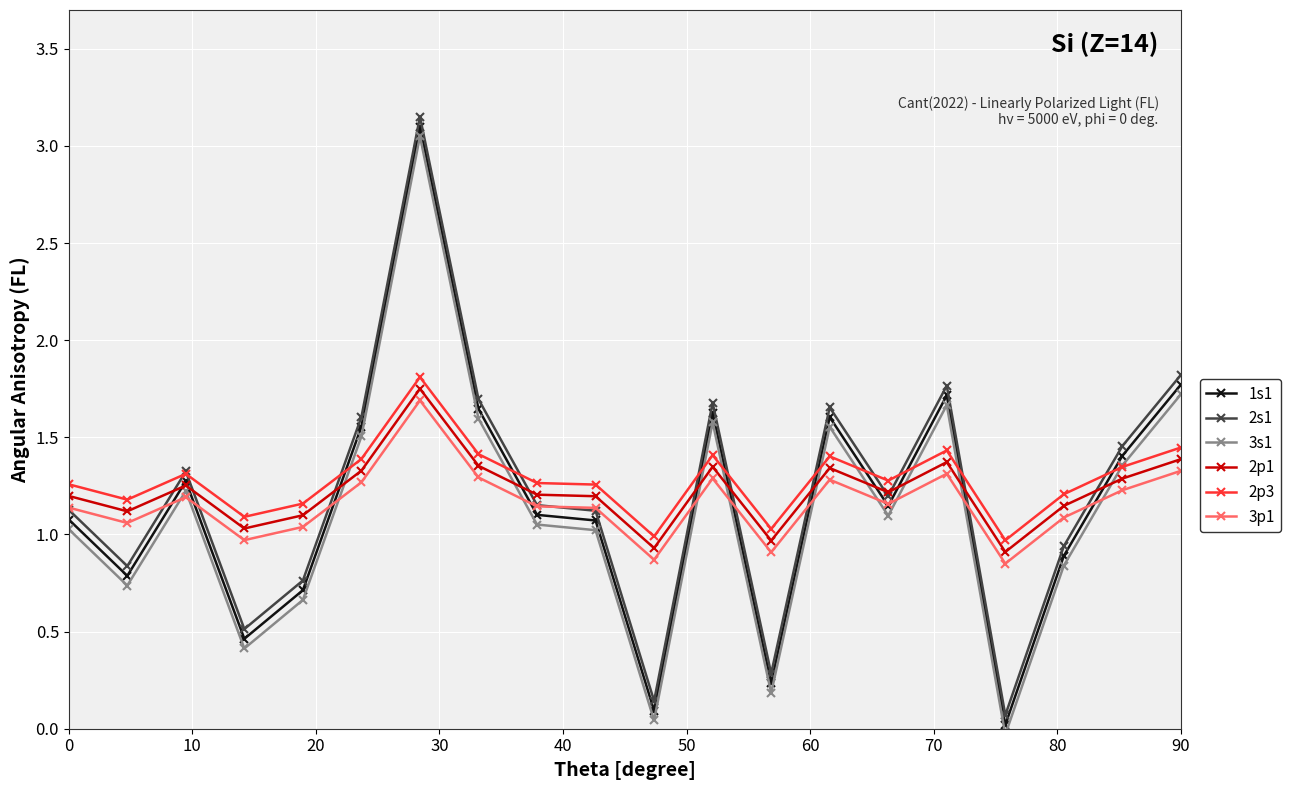

True or false: 2s1 and 3s1 intersect in this chart.

False